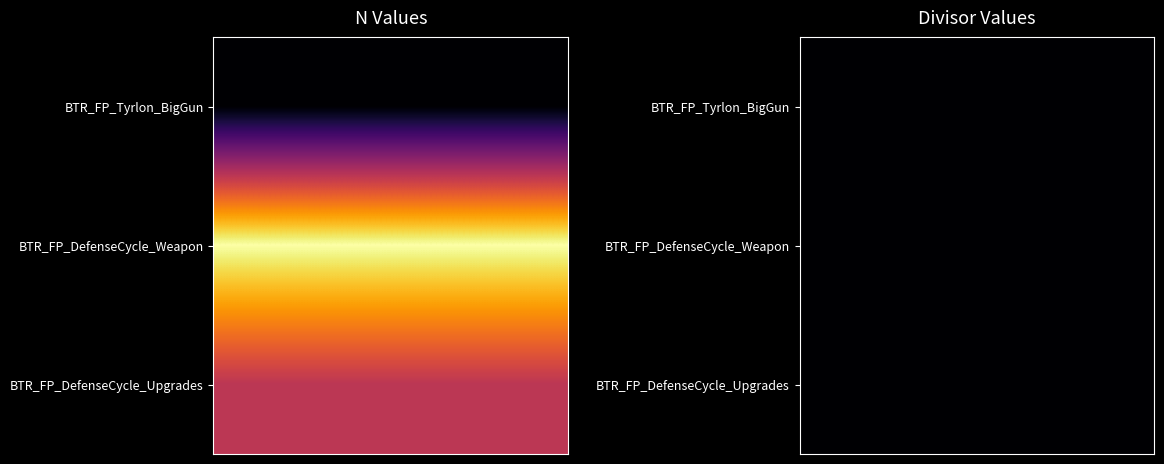

Reading left to right, what are all the values shown in this chart?

BTR_FP_Tyrlon_BigGun: 0	10
BTR_FP_DefenseCycle_Weapon: 2	10
BTR_FP_DefenseCycle_Upgrades: 1	10